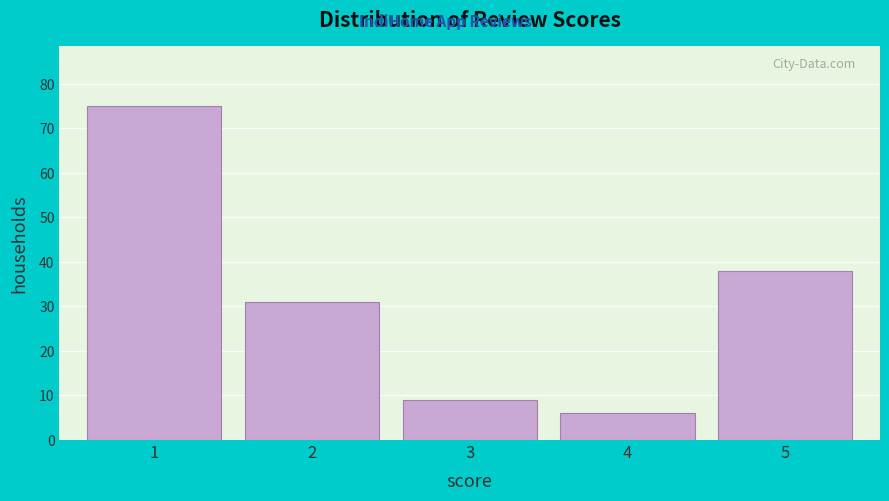

Reading left to right, list all the values displayed in this chart.

75	31	9	6	38